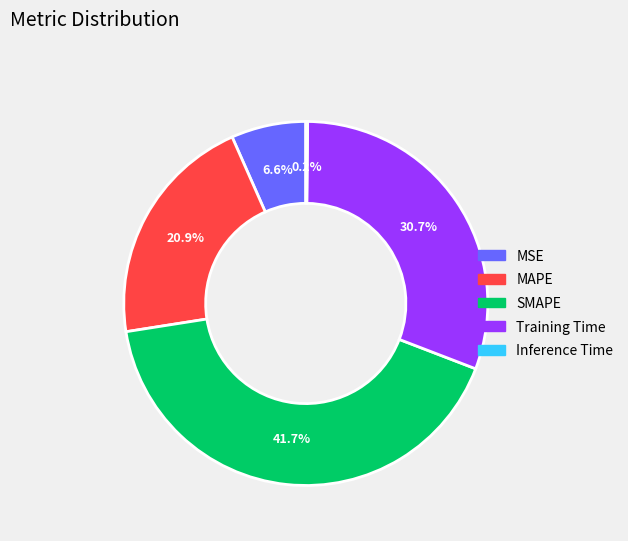

Is there a majority slice in this chart?

No